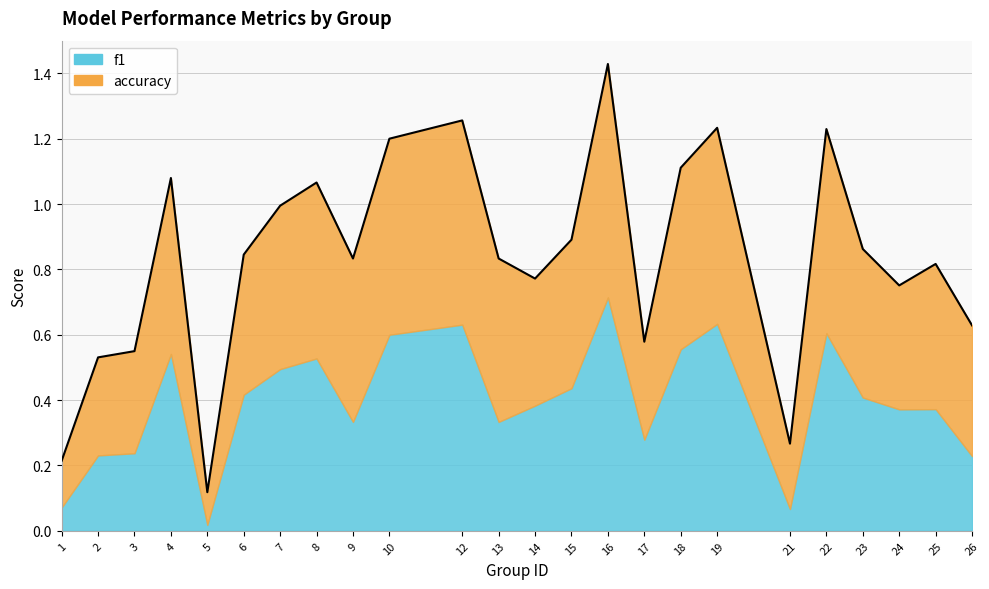

True or false: there are more than 2 points higher than both neighbors.

True